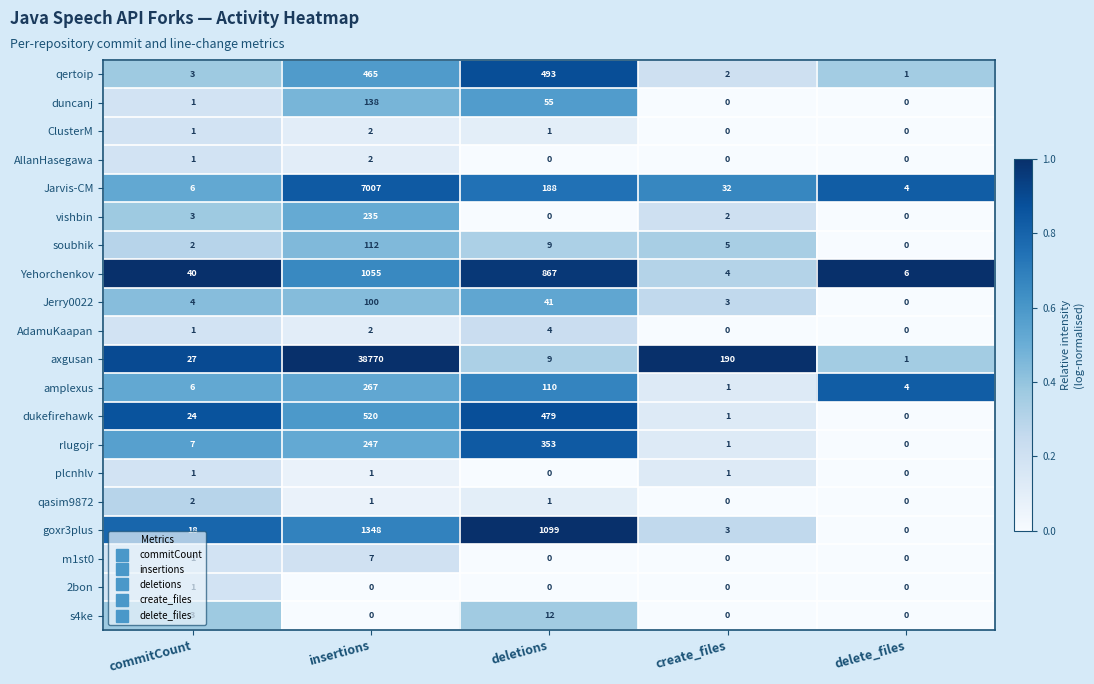

Which series has the largest total across all categories?

axgusan